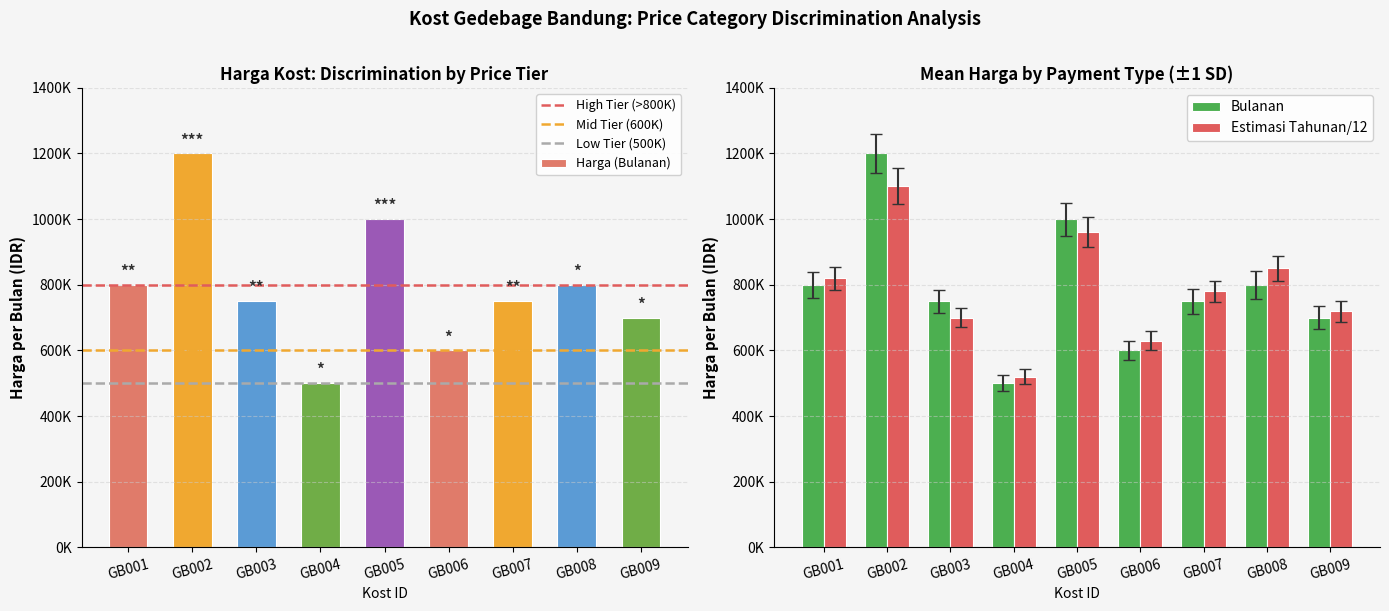

What is the difference between the values at GB006 and GB005?

400000